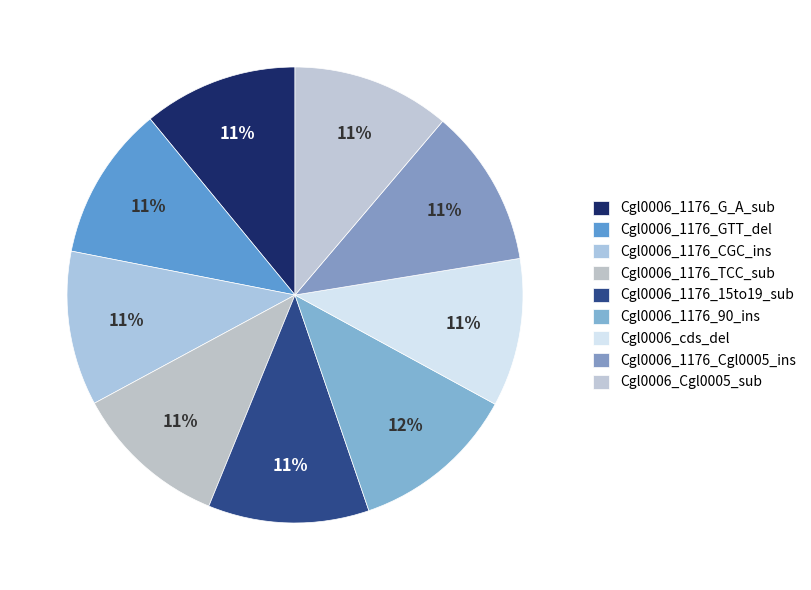

Which has a higher value, Cgl0006_1176_G_A_sub or Cgl0006_1176_15to19_sub?

Cgl0006_1176_15to19_sub